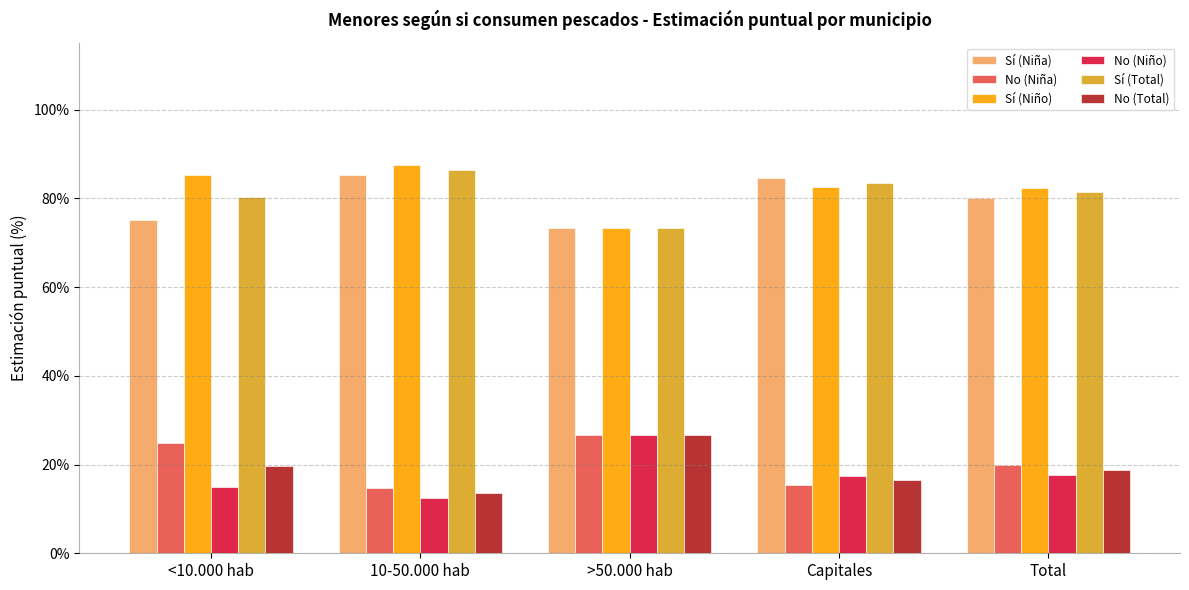

What is the total value across all series at Total?

300.0